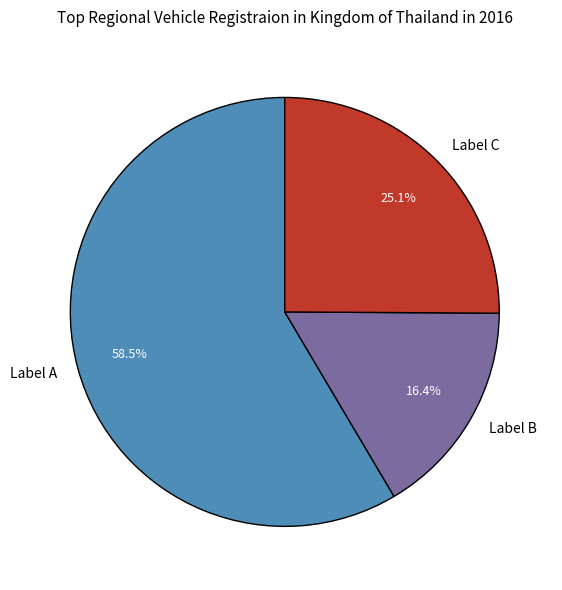

Does any single category account for the majority?

Yes